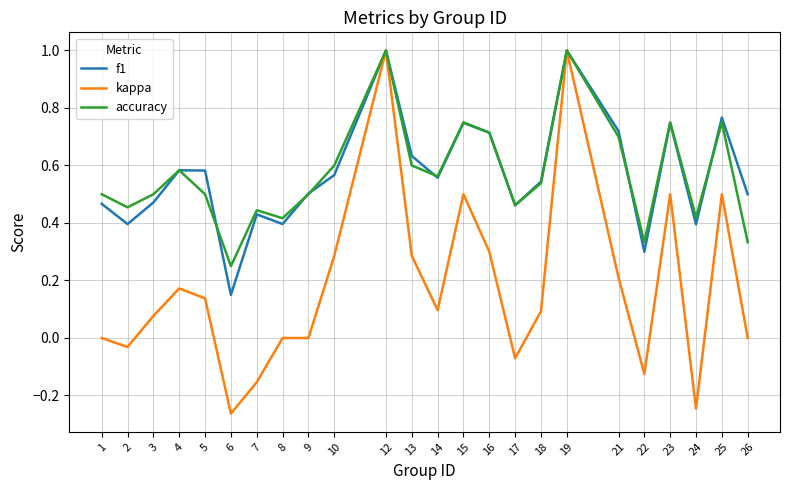

The value of accuracy at 2 is 0.1. True or false?

False